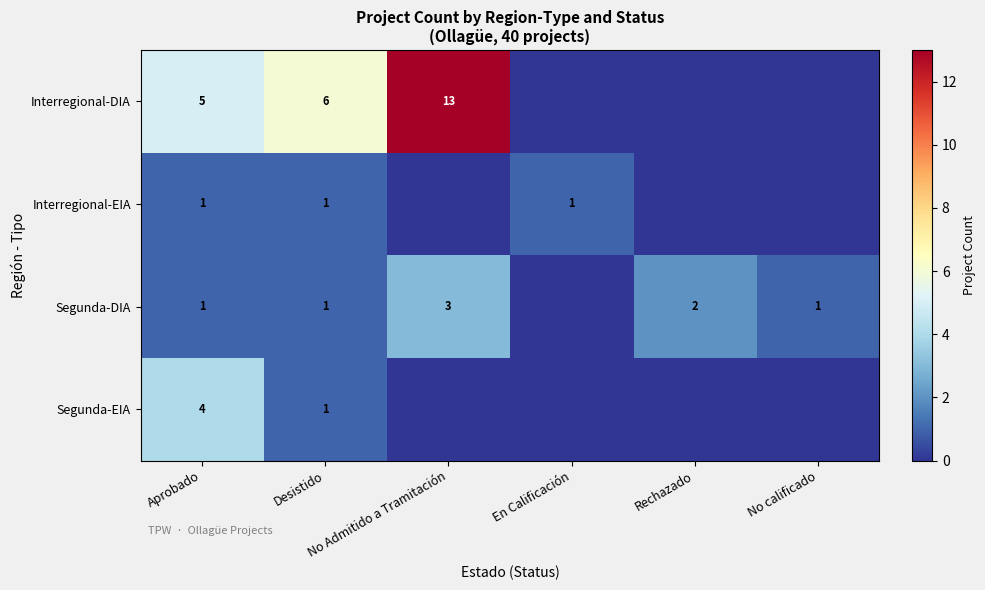

At which category does the chart reach its minimum across all series?

En Calificación